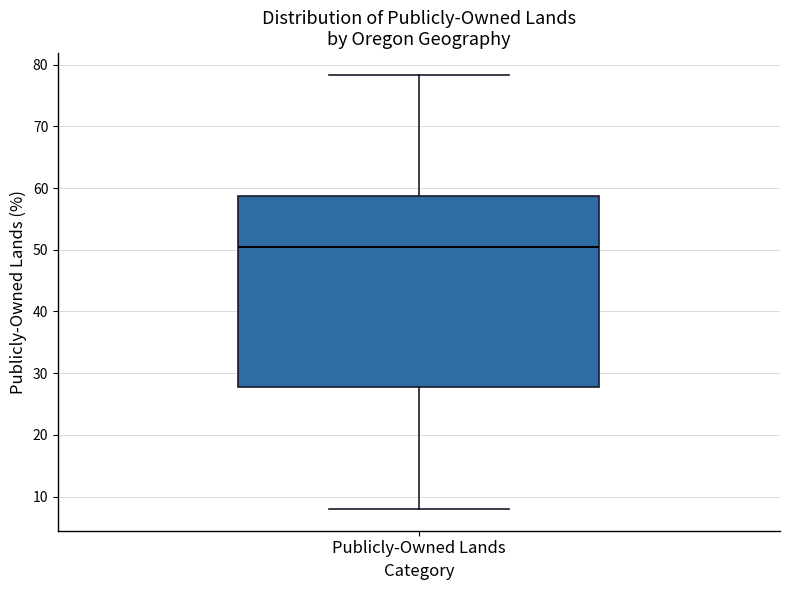

Read this box plot against the y-axis: the position of the median line, the range covered by the box, and the ends of both whiskers. The values are not printed on the chart, so give them approximately, as read against the axis.

median 50, box 28 to 59, whiskers 8 to 78